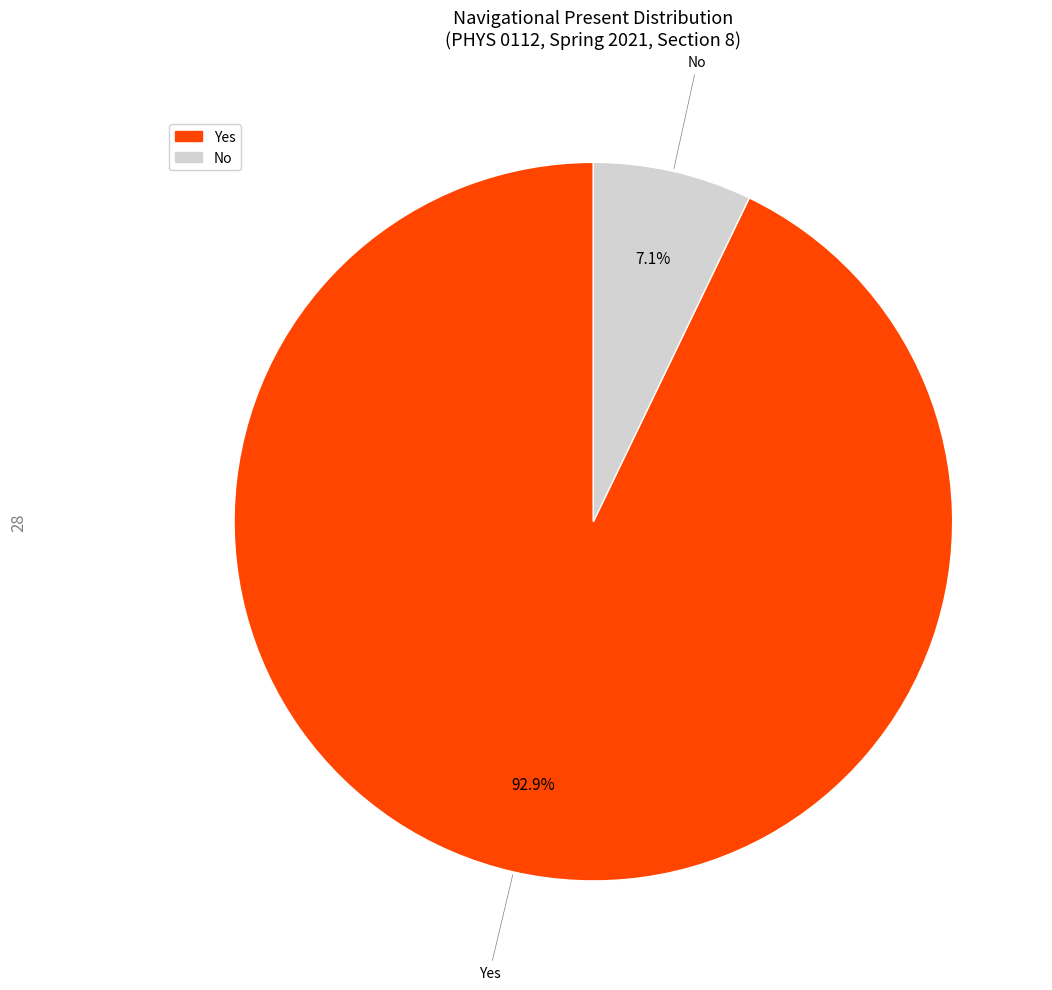

Which slice is the largest?

Yes